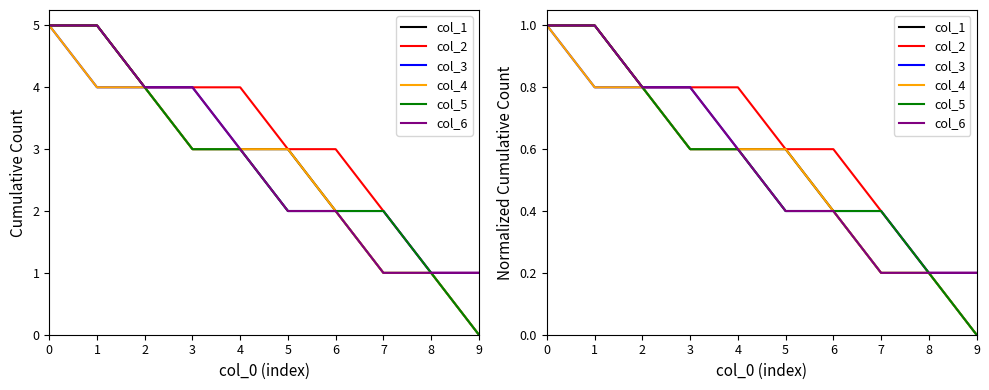

Does the chart display data point markers on the line(s)?

No